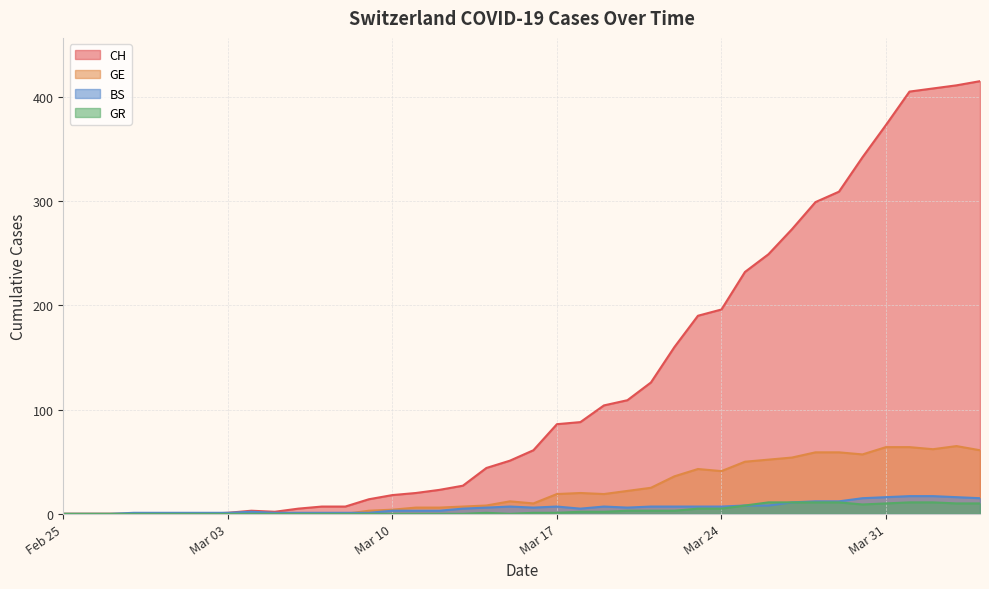

How many categories are shown in the chart?

40